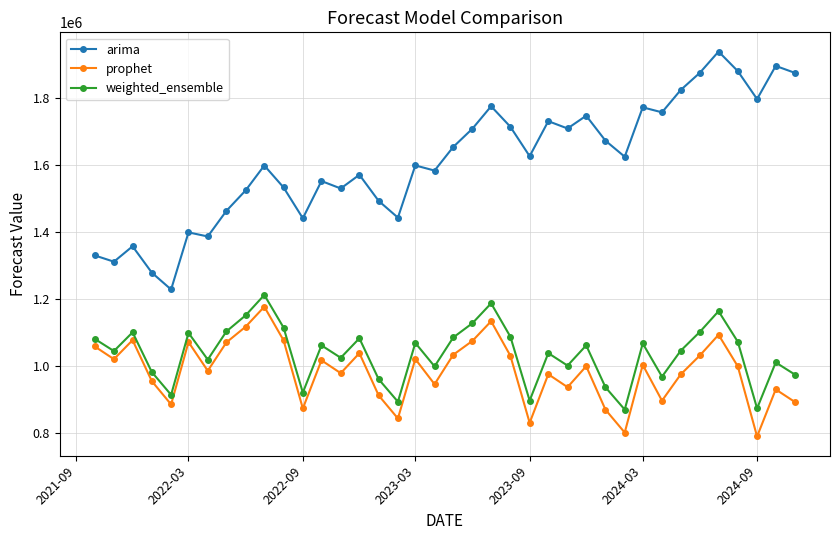

Which series has the widest spread of values?

arima